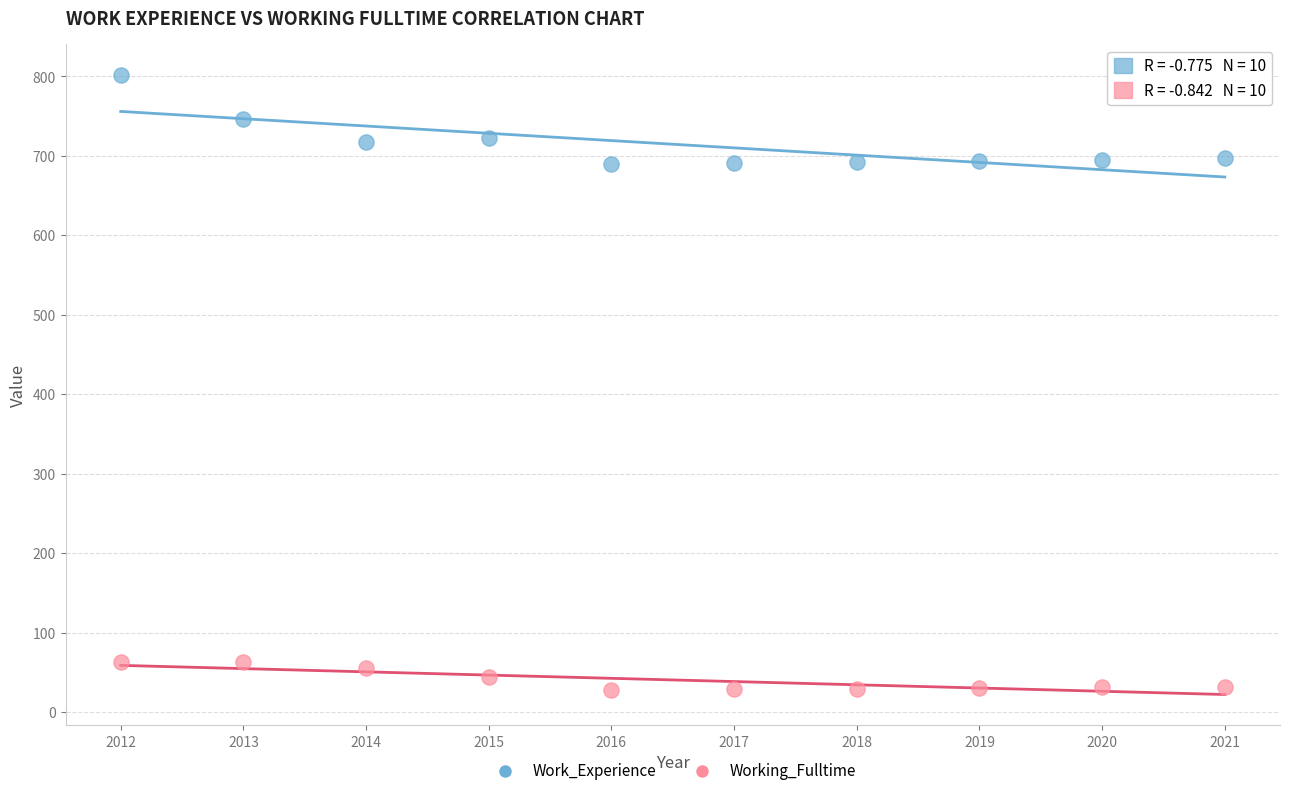

What are all the series names shown in the legend?

Work_Experience, Working_Fulltime